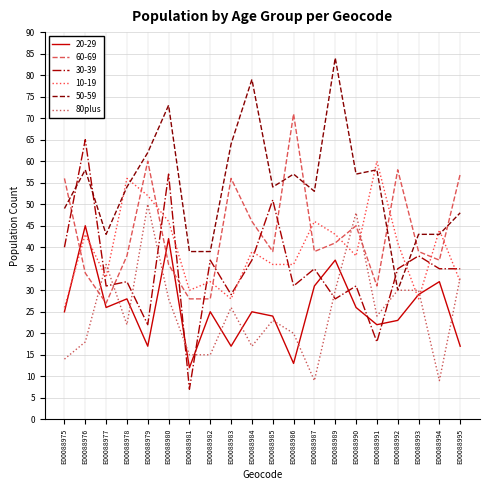

Between E00088976 and E00088979, which series saw the biggest shift?

30-39